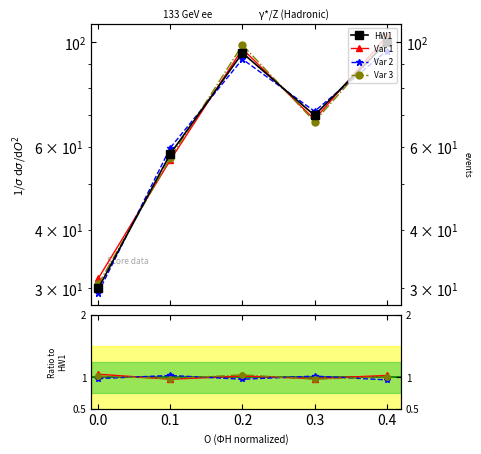

Reading left to right, what are all the values shown in this chart?

HW1: 30.0	58.0	95.0	70.0	100.0
Var 1: 1.1	1.0	1.0	1.0	1.0
Var 2: 1.0	1.0	1.0	1.0	1.0
Var 3: 1.0	1.0	1.0	1.0	1.0